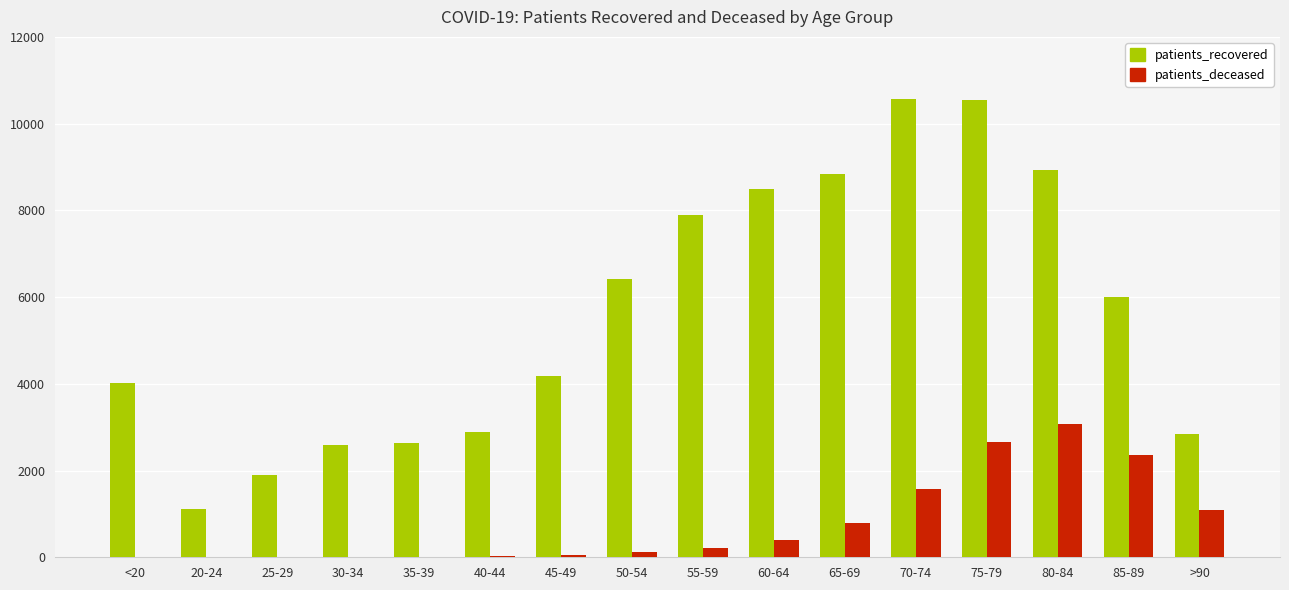

Is the value of patients_recovered at 20-24 greater than the value of patients_deceased at 80-84?

No